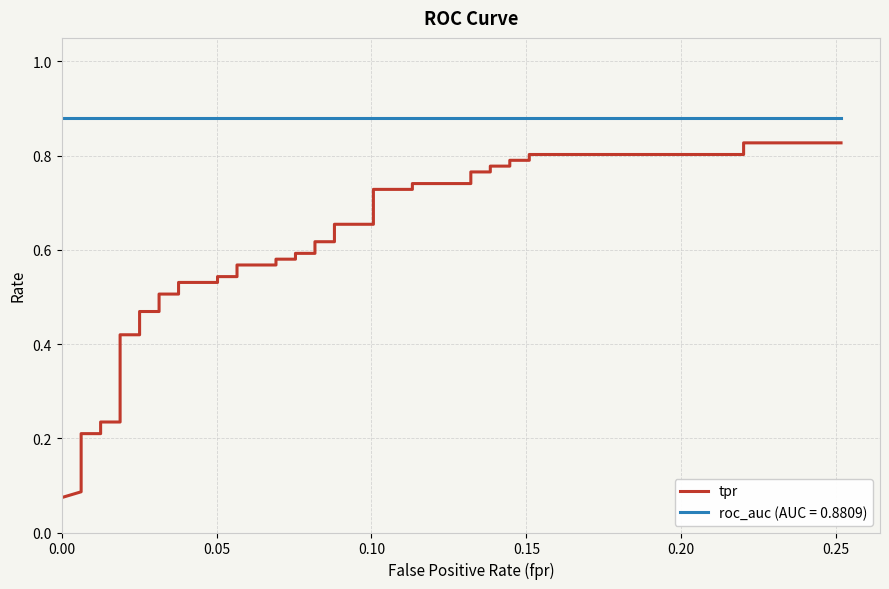

Reading left to right, extract all data points from this chart.

0.1	0.1	0.2	0.2	0.2	0.2	0.4	0.4	0.5	0.5	0.5	0.5	0.5	0.5	0.5	0.5	0.6	0.6	0.6	0.6	0.6	0.6	0.6	0.6	0.7	0.7	0.7	0.7	0.7	0.7	0.8	0.8	0.8	0.8	0.8	0.8	0.8	0.8	0.8	0.8